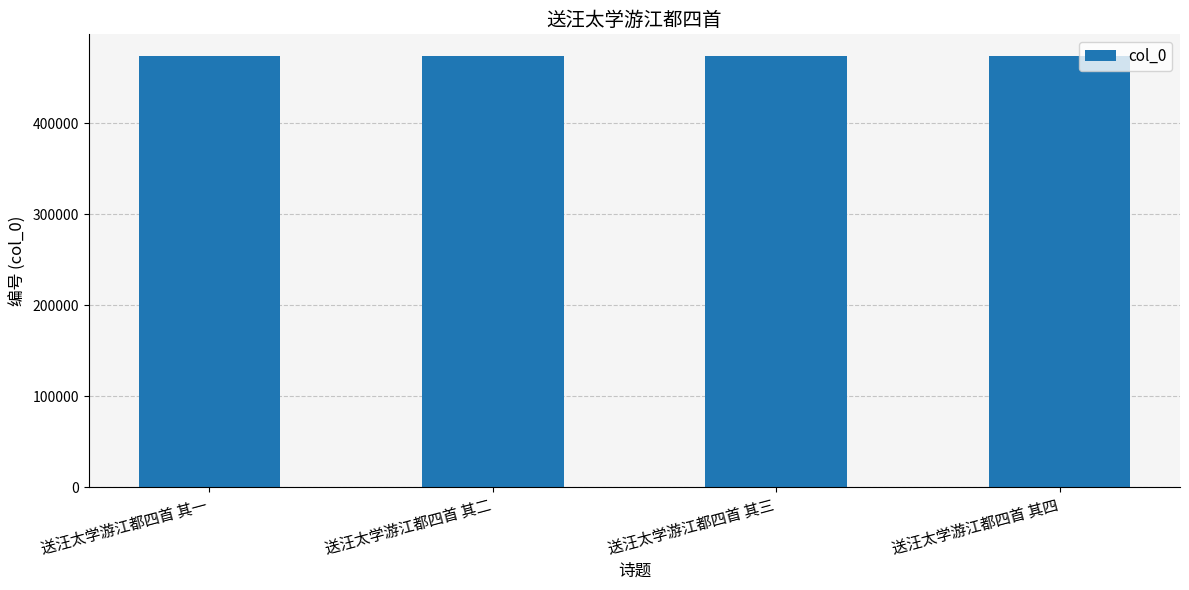

Is it true that the value at 送汪太学游江都四首 其四 is 218619?

False